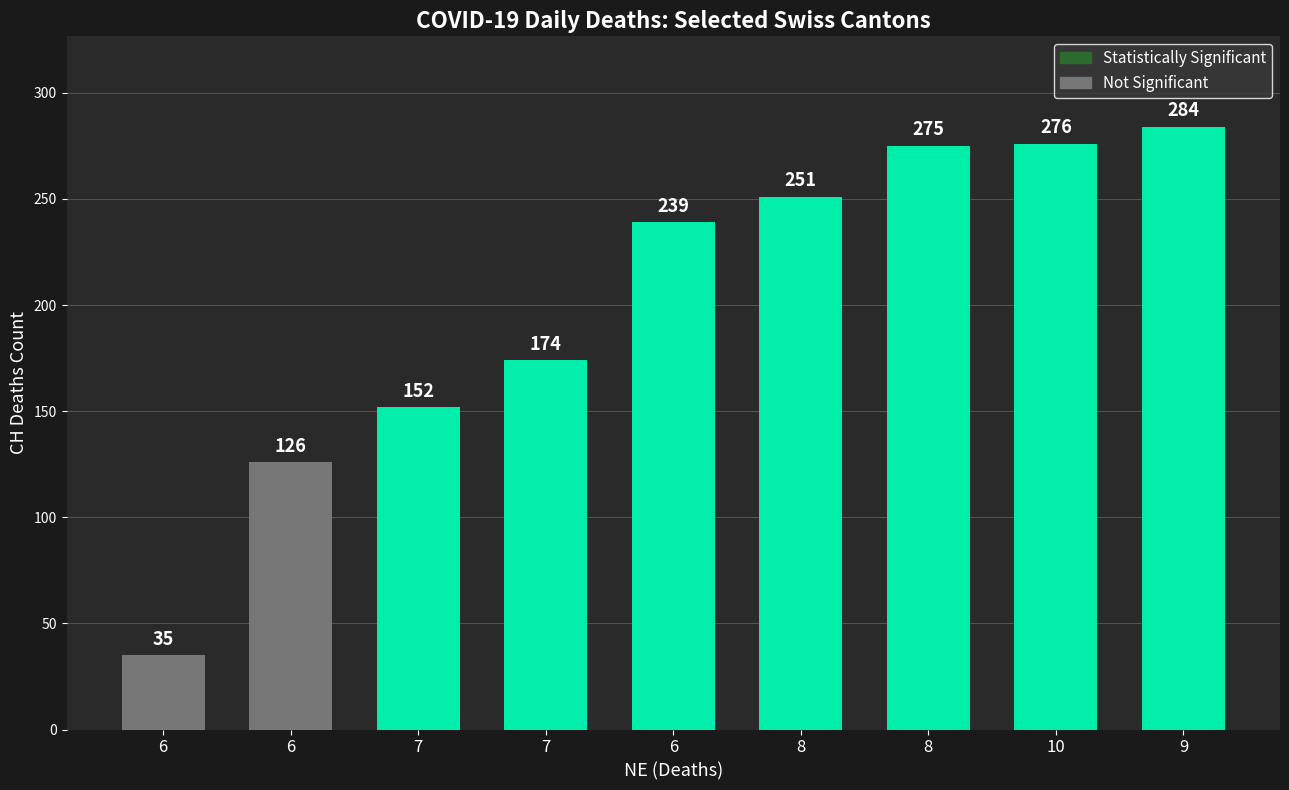

Reading left to right, list all the values displayed in this chart.

35	126	152	174	239	251	275	276	284